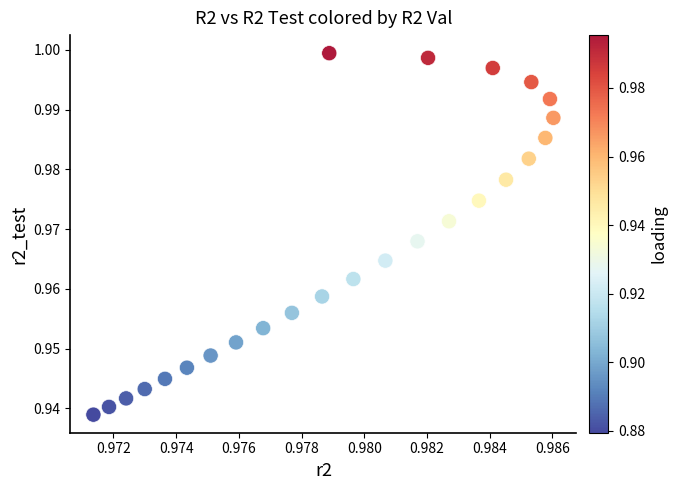

How many points are shown in the scatter plot?

25